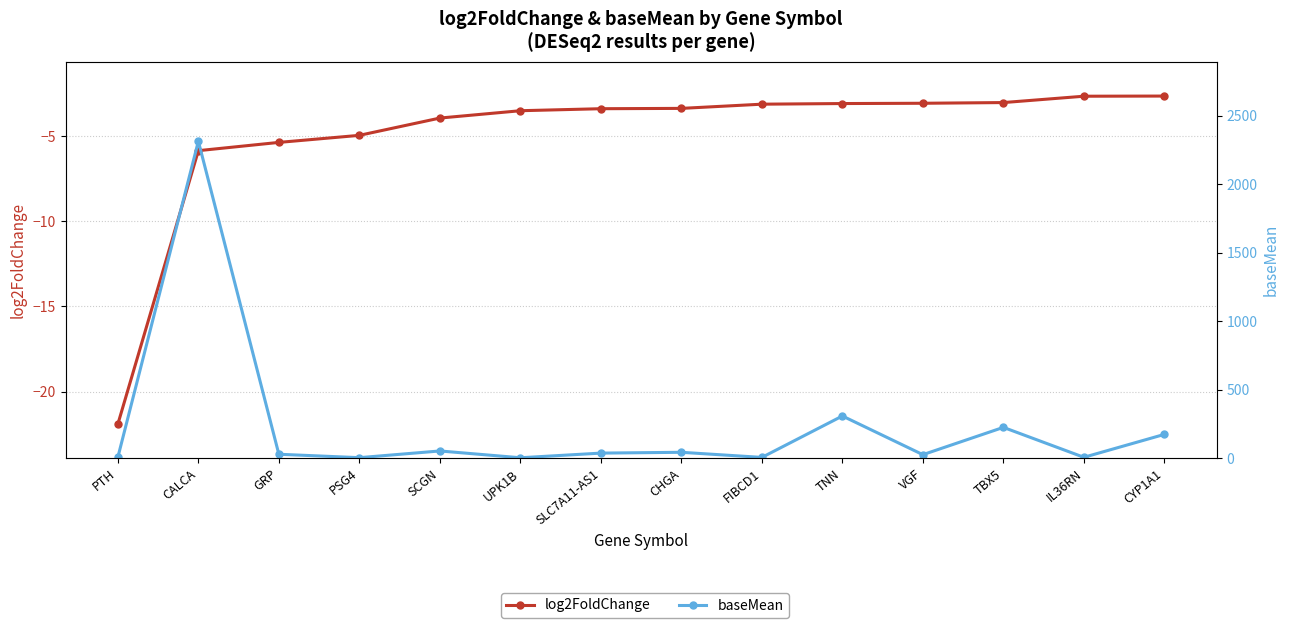

The baseMean series shows 308.1 at TNN. True or false?

True